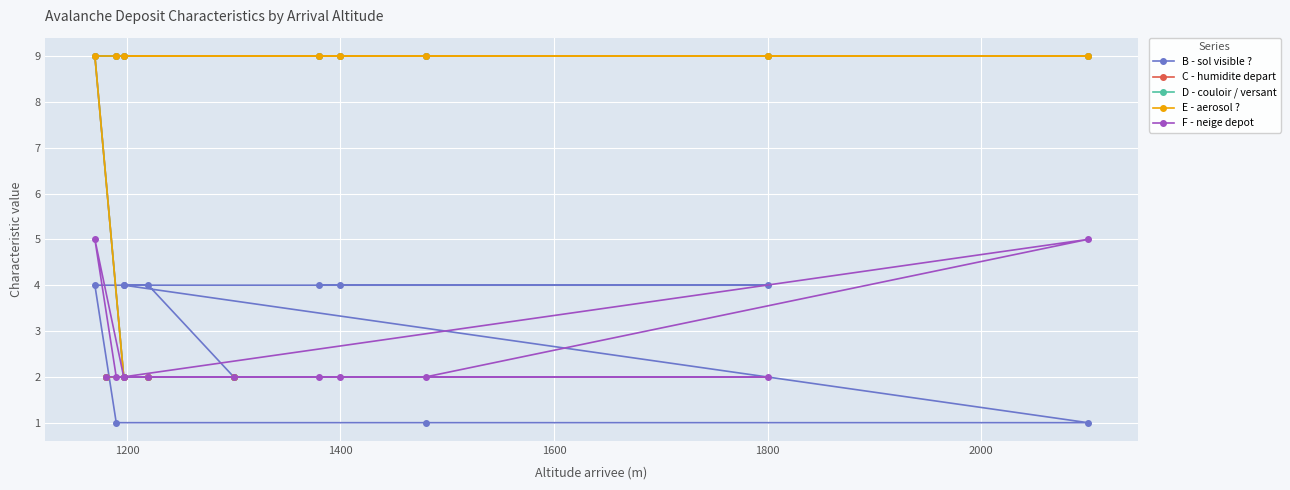

The D - couloir / versant series shows 9 at 1800. True or false?

True